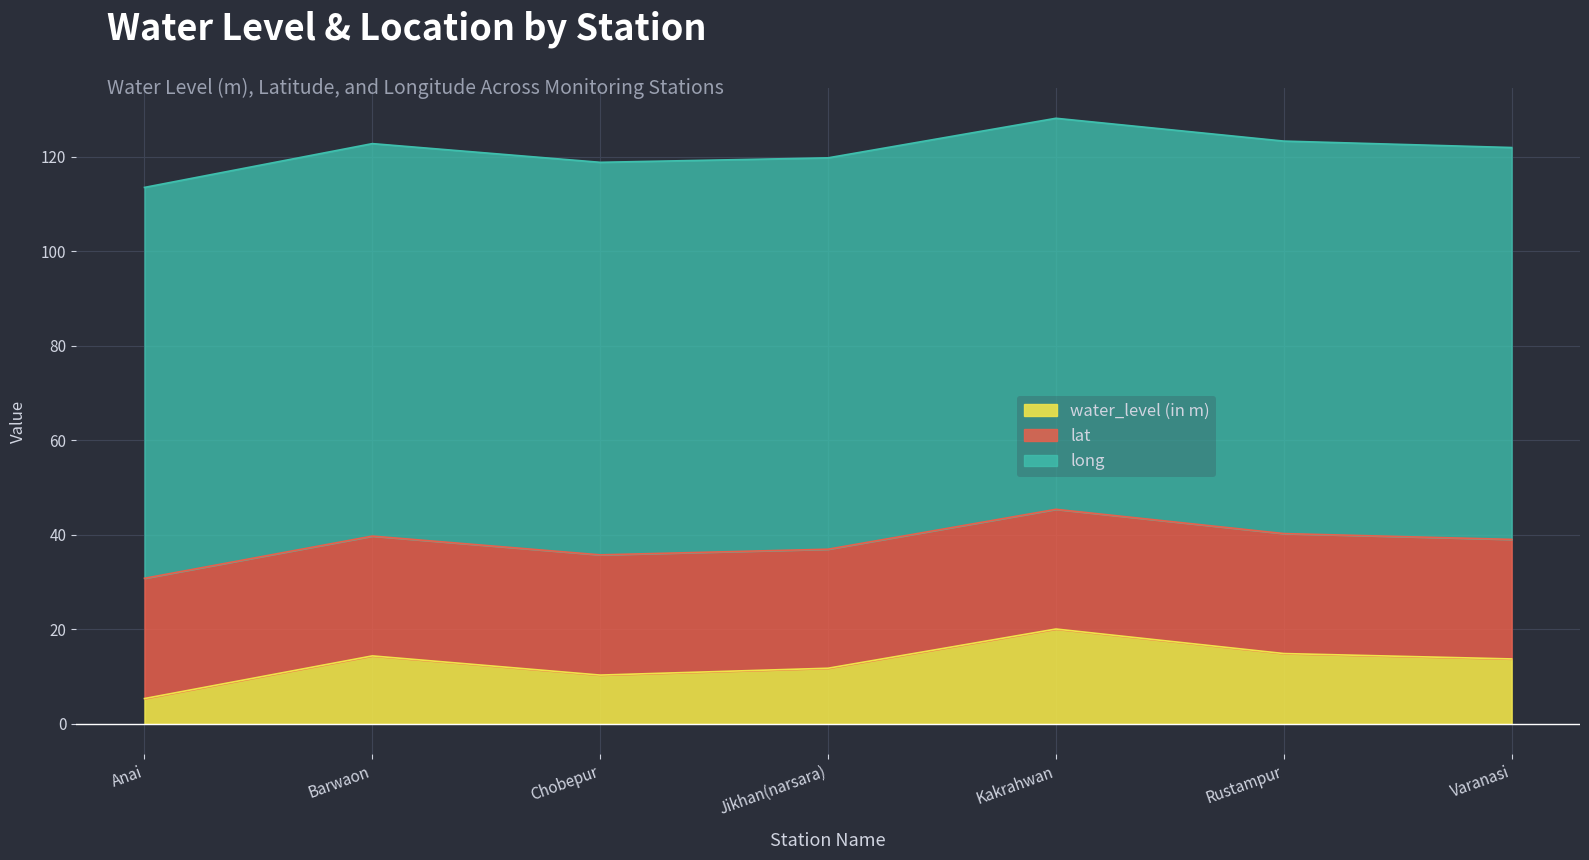

At which category is the sum across all series the highest?

Kakrahwan